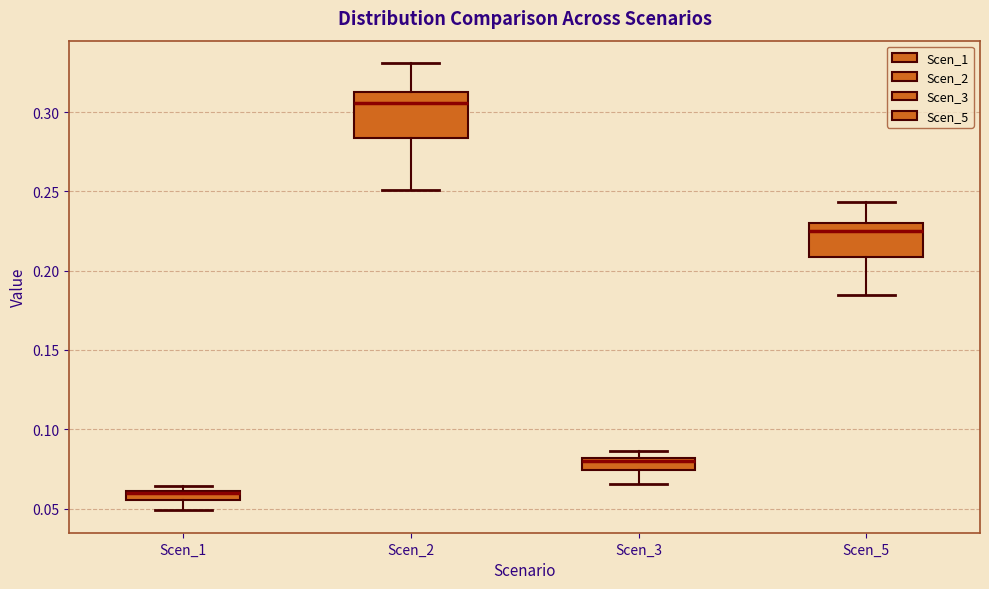

Which box is the tallest, from its lower edge to its upper edge?

Scen_2